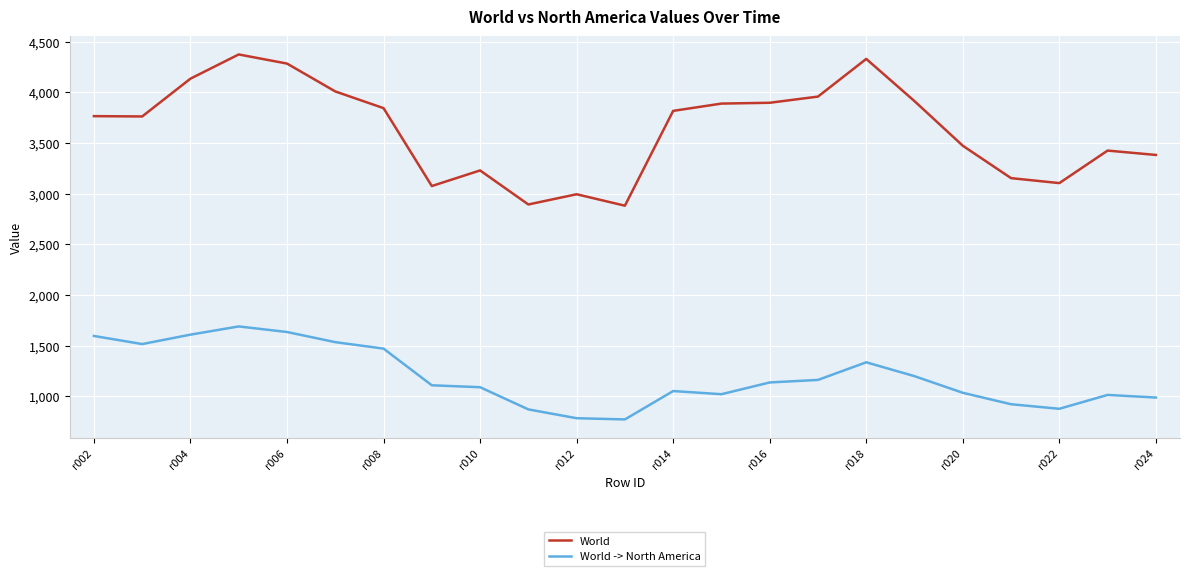

What is the lowest value of the World -> North America series?

771